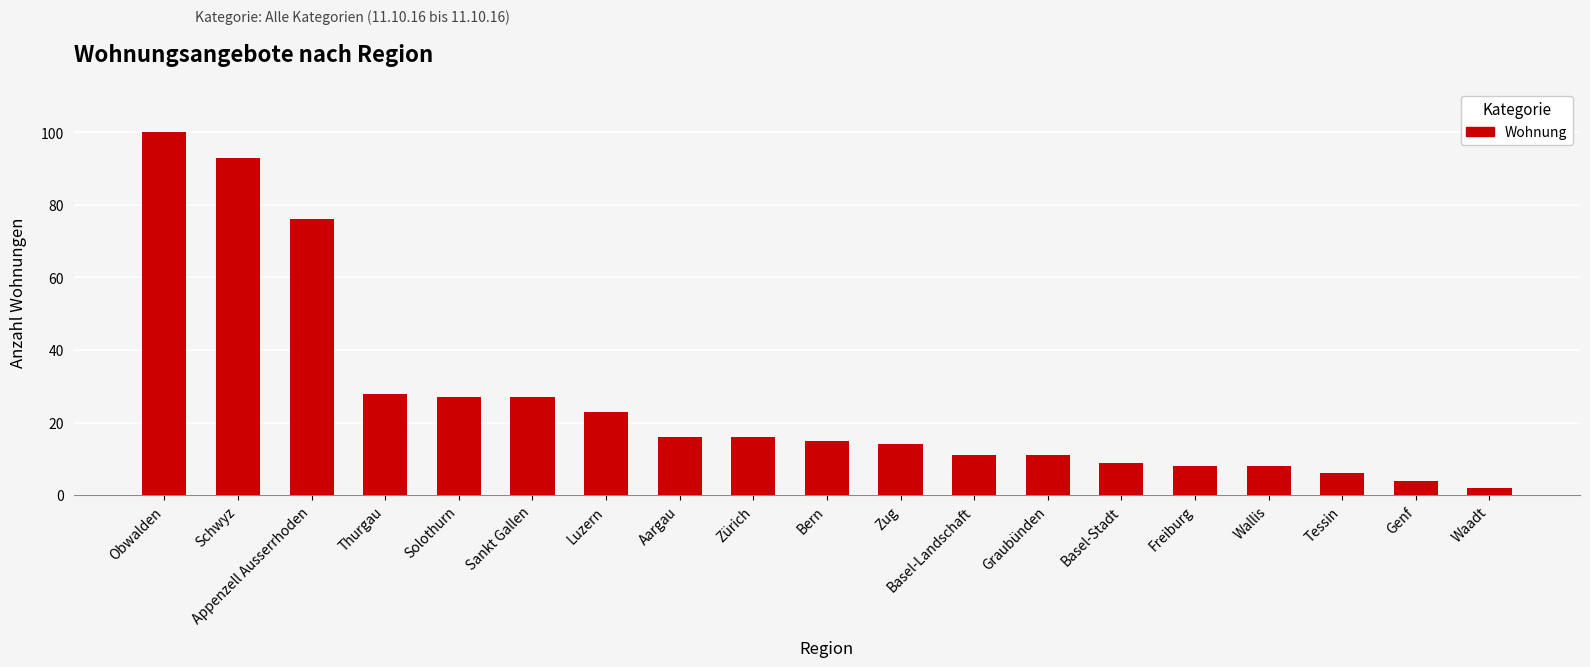

What is the sum of the values at Waadt and Zürich?

18